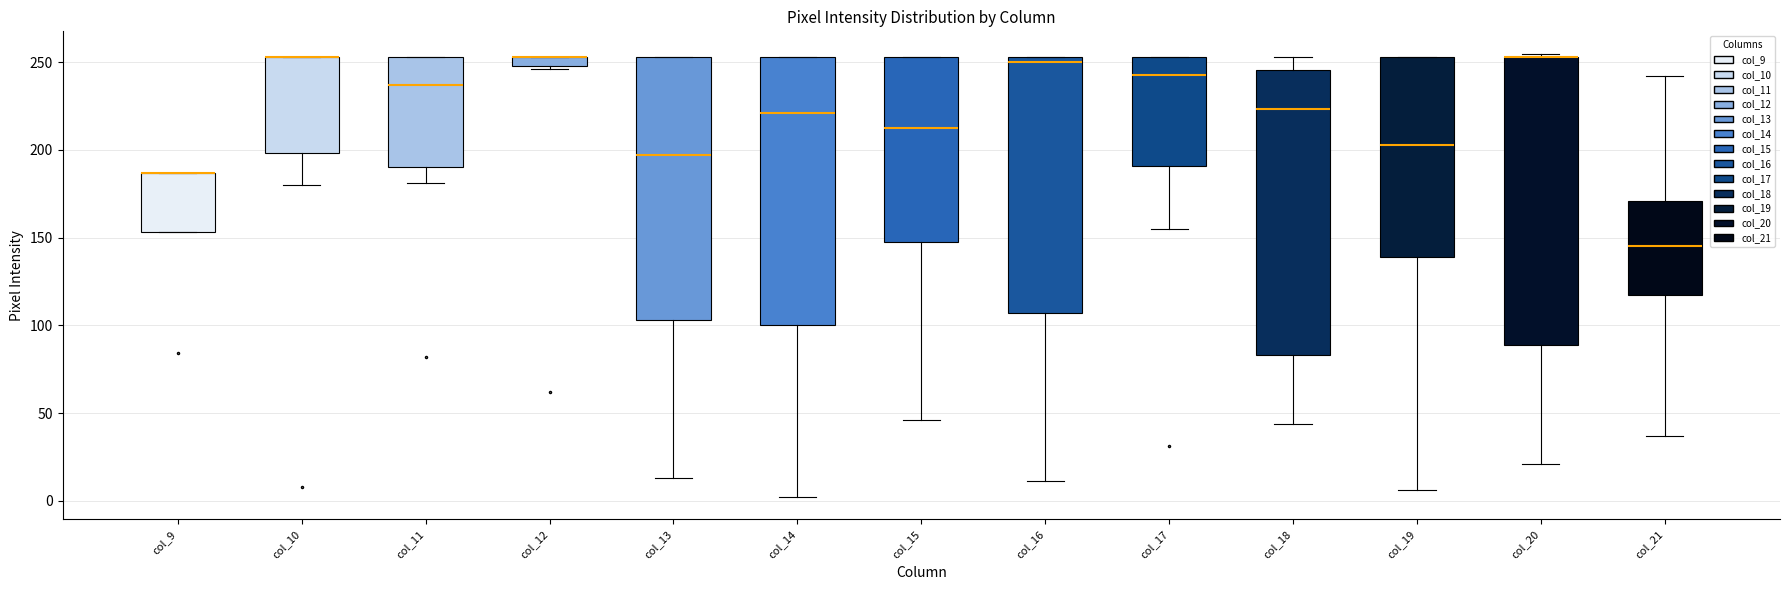

Where is the lower edge of the box for col_21 on the y-axis? The values are not printed on the chart, so give them approximately, as read against the axis.

115